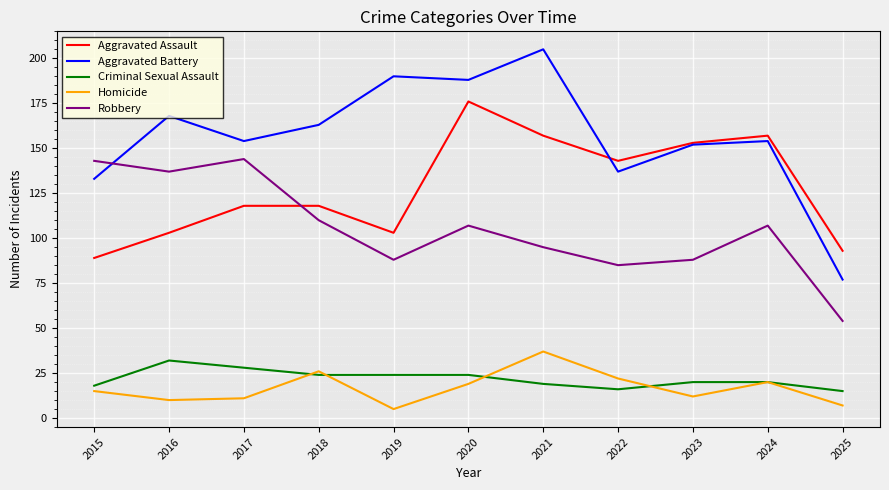

What value does the Robbery series have at 2021, to the nearest 5?

95